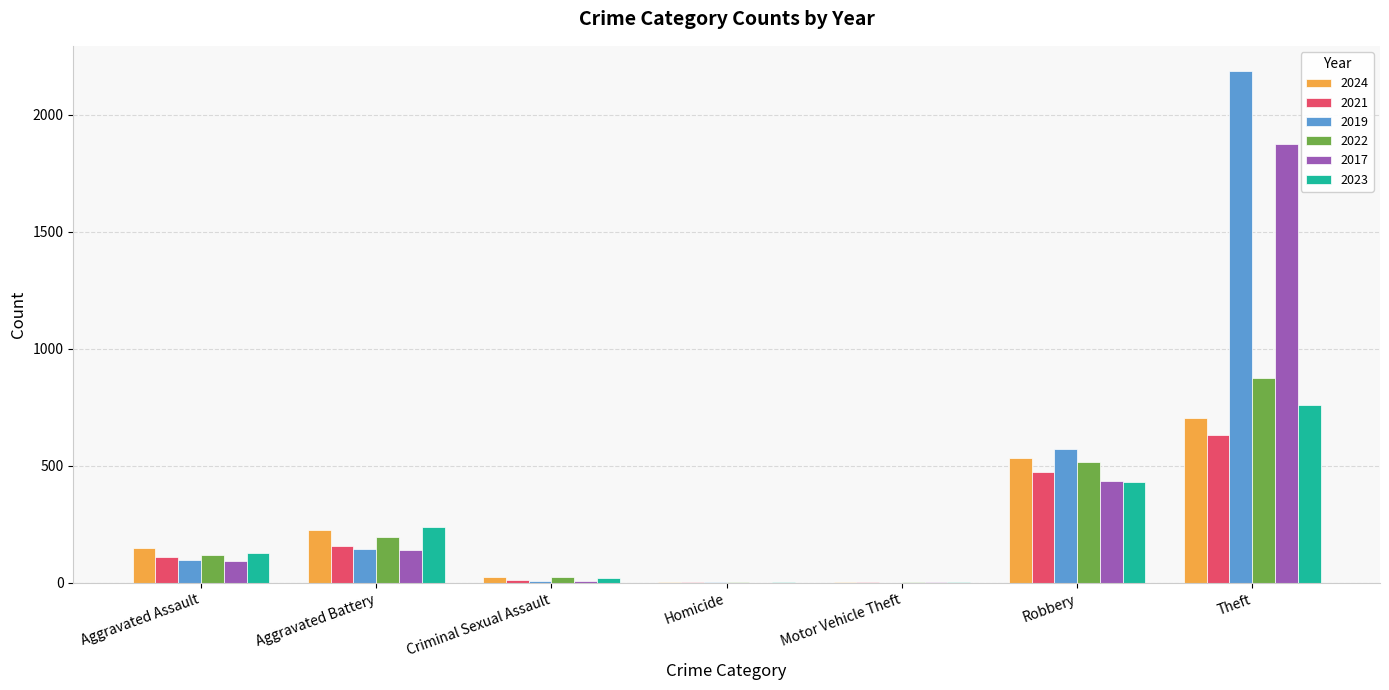

What value does the 2019 series have at Aggravated Battery?

144